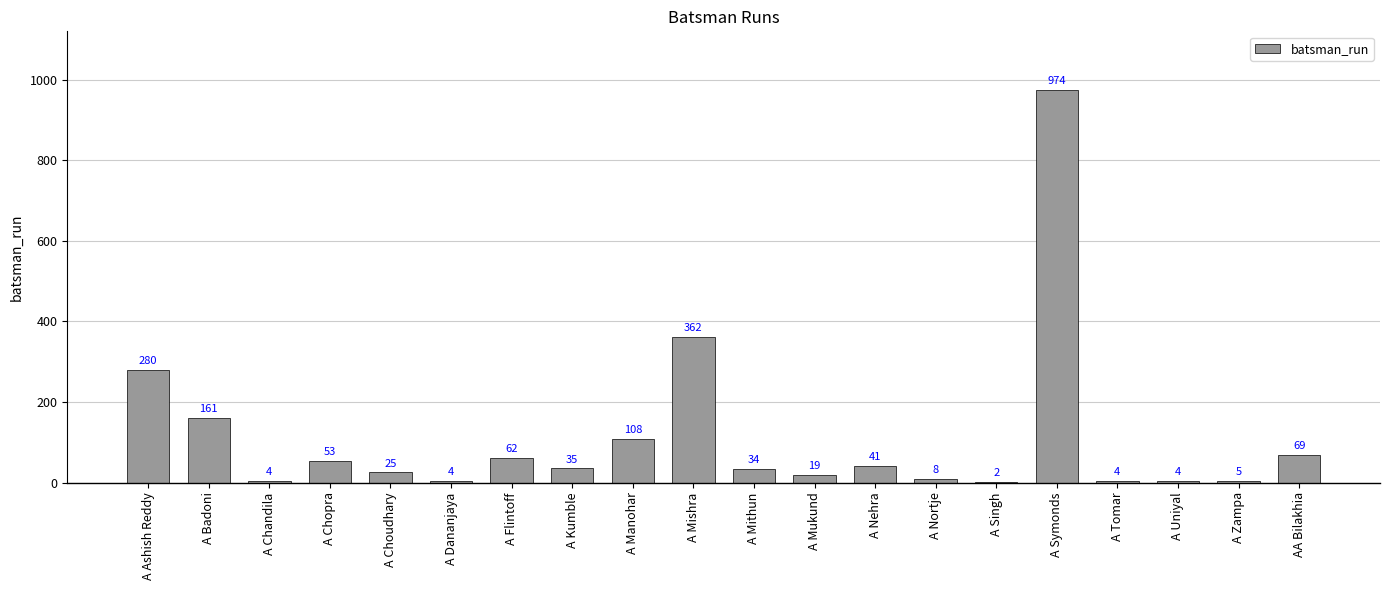

Reading right to left, extract all data points from this chart.

AA Bilakhia=69	A Zampa=5	A Uniyal=4	A Tomar=4	A Symonds=974	A Singh=2	A Nortje=8	A Nehra=41	A Mukund=19	A Mithun=34	A Mishra=362	A Manohar=108	A Kumble=35	A Flintoff=62	A Dananjaya=4	A Choudhary=25	A Chopra=53	A Chandila=4	A Badoni=161	A Ashish Reddy=280